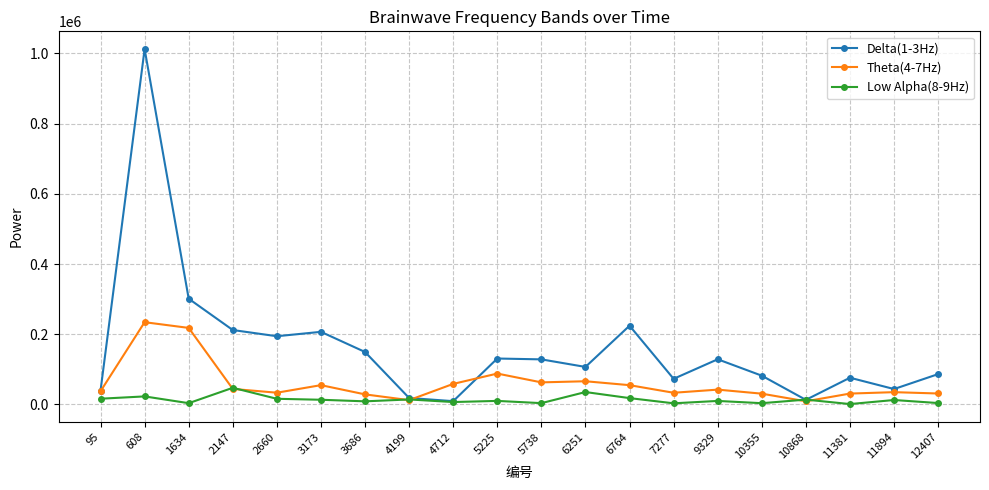

What is the sum of all Delta(1-3Hz) values?

3238569